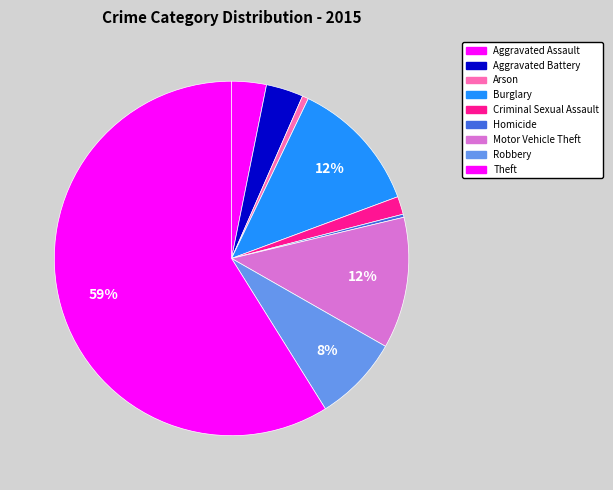

How many segments does this pie chart have?

9